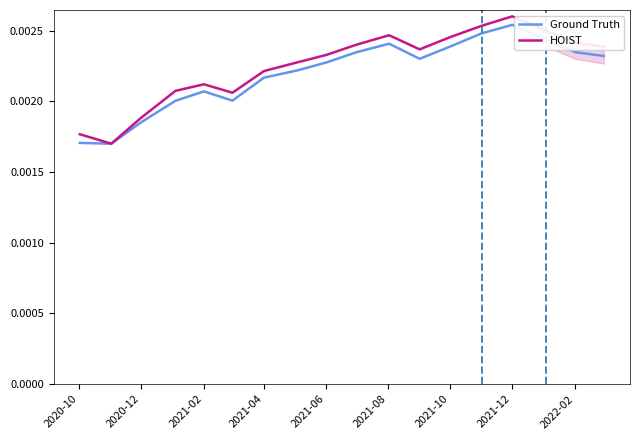

Rank the series by their maximum value, from highest to lowest.

HOIST, Ground Truth